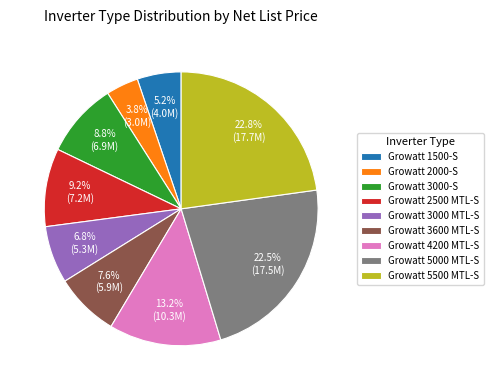

To the nearest percent, what portion does Growatt 3600 MTL-S represent?

8%